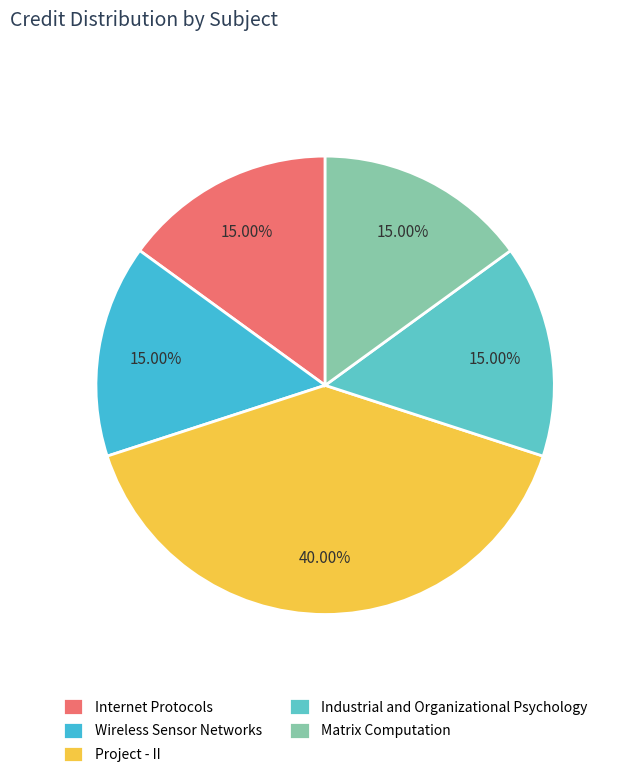

Count the number of slices in the pie.

5